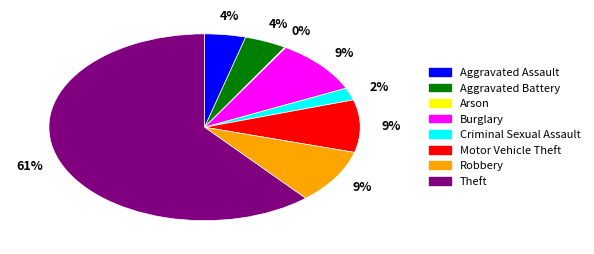

True or false: Motor Vehicle Theft accounts for 9% of the total.

True